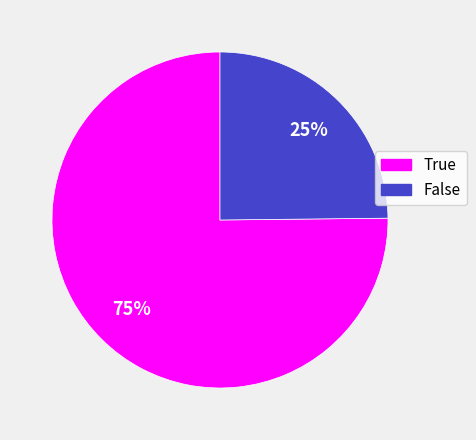

To the nearest percent, what is the average slice percentage?

50%